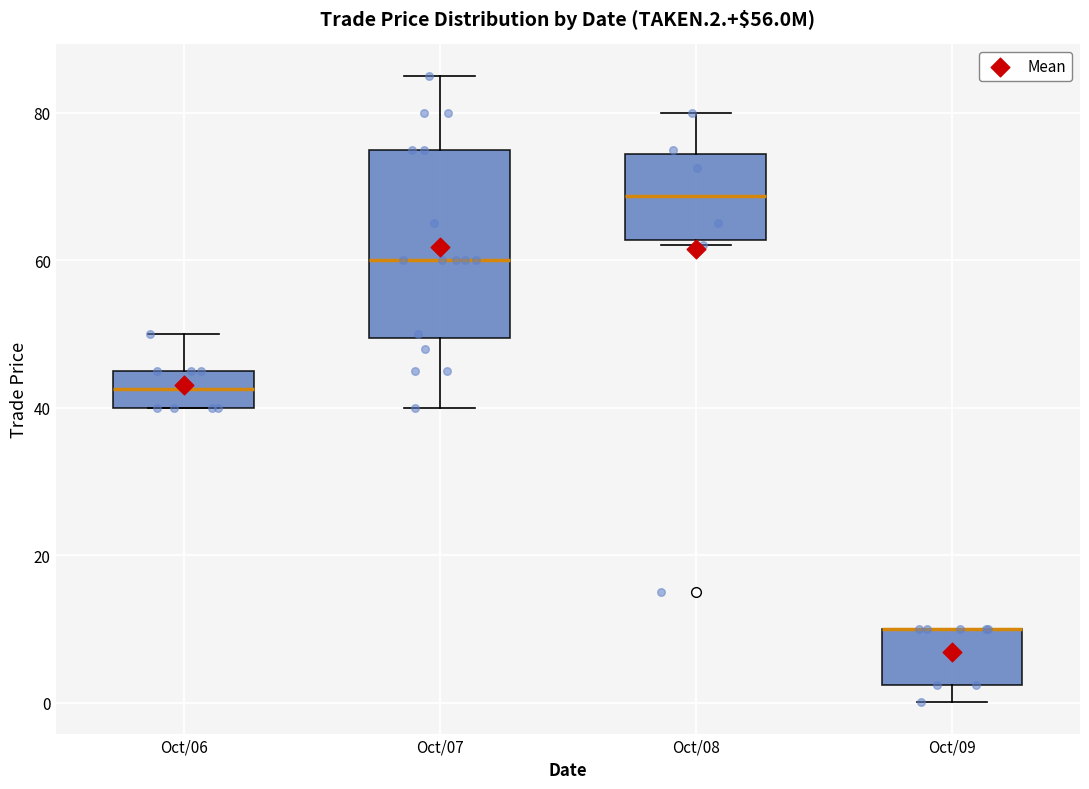

Which box is the tallest, from its lower edge to its upper edge?

Oct/07